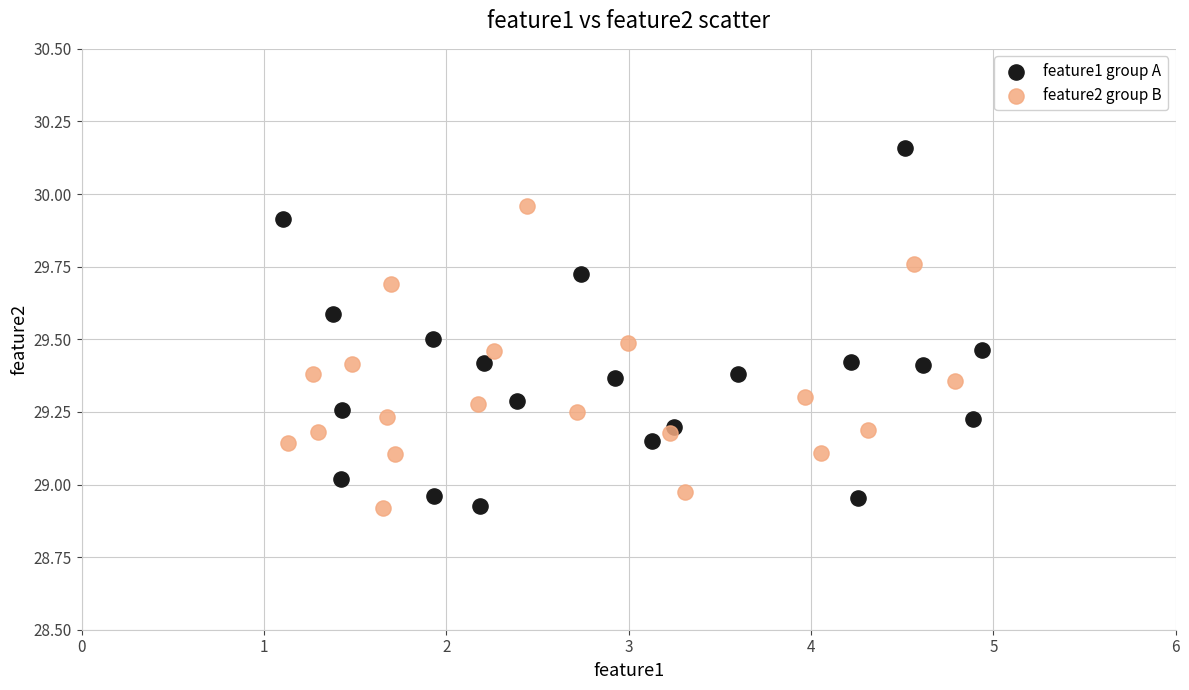

What are all the series names shown in the legend?

feature1 group A, feature2 group B